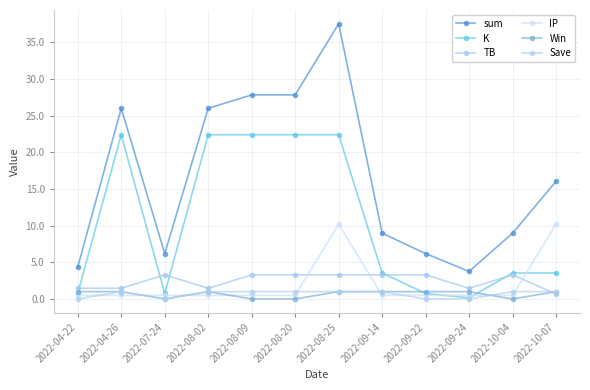

Reading left to right, what are all the values shown in this chart?

sum: 4.4	26.0	6.2	26.0	27.8	27.8	37.5	9.0	6.2	3.8	9.0	16.0
K: 0.8	22.4	0.8	22.4	22.4	22.4	22.4	3.5	0.8	0.1	3.5	3.5
TB: 1.5	1.5	3.3	1.5	3.3	3.3	3.3	3.3	3.3	1.5	3.3	0.7
IP: 0.5	0.5	0.5	0.5	0.5	0.5	10.2	0.5	0.5	0.5	0.5	10.2
Win: 1.0	1.0	0.0	1.0	0.0	0.0	1.0	1.0	1.0	1.0	0.0	1.0
Save: 0.0	1.0	0.0	1.0	1.0	1.0	1.0	1.0	0.0	0.0	1.0	1.0